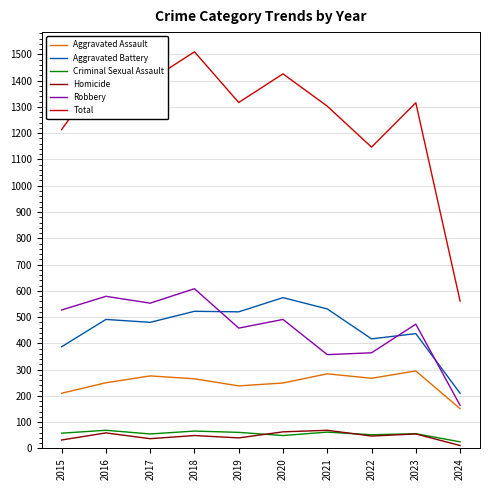

How many series are shown in this chart?

6